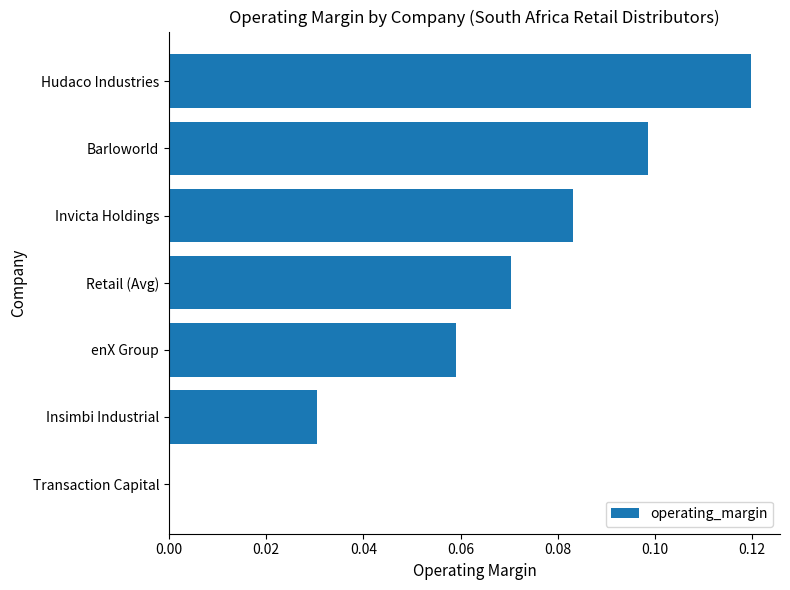

The value at Hudaco Industries is 0.2. True or false?

False